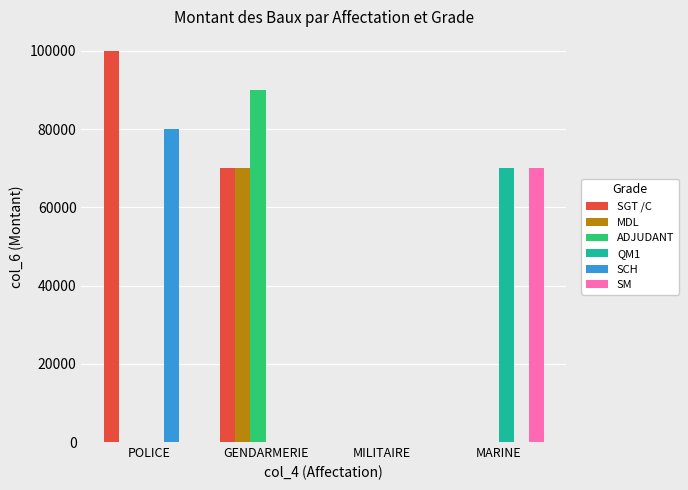

Which category has the highest value across all series?

POLICE